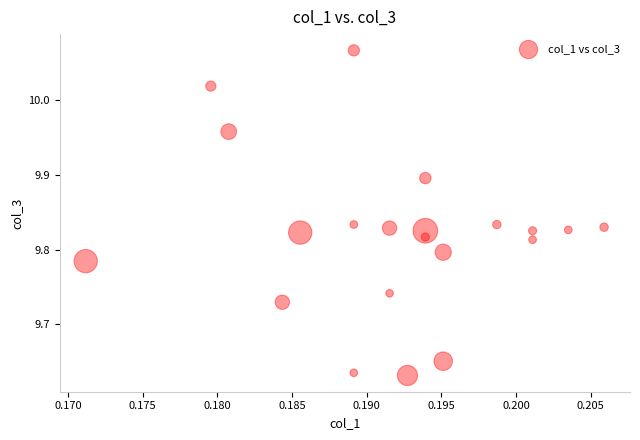

What is the range of Y values (max minus min)?

0.4